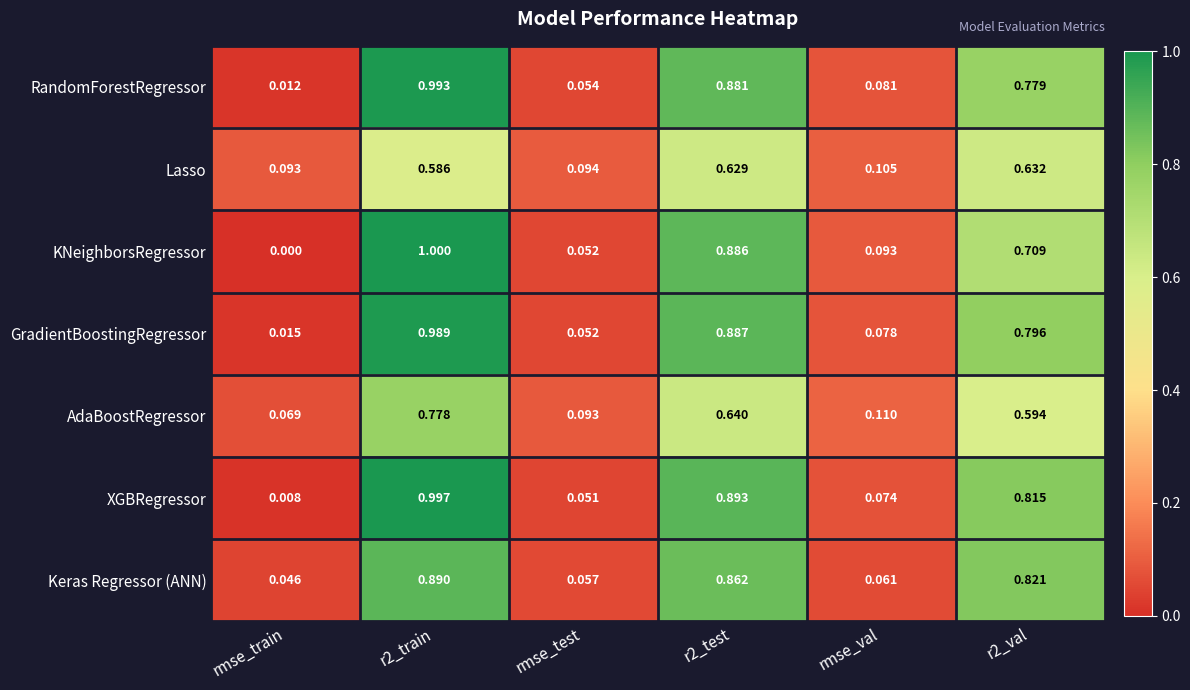

Which label corresponds to the largest value in the chart?

r2_train